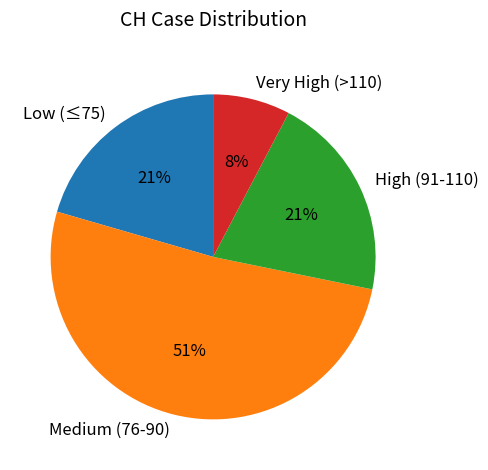

Does any single category account for the majority?

Yes